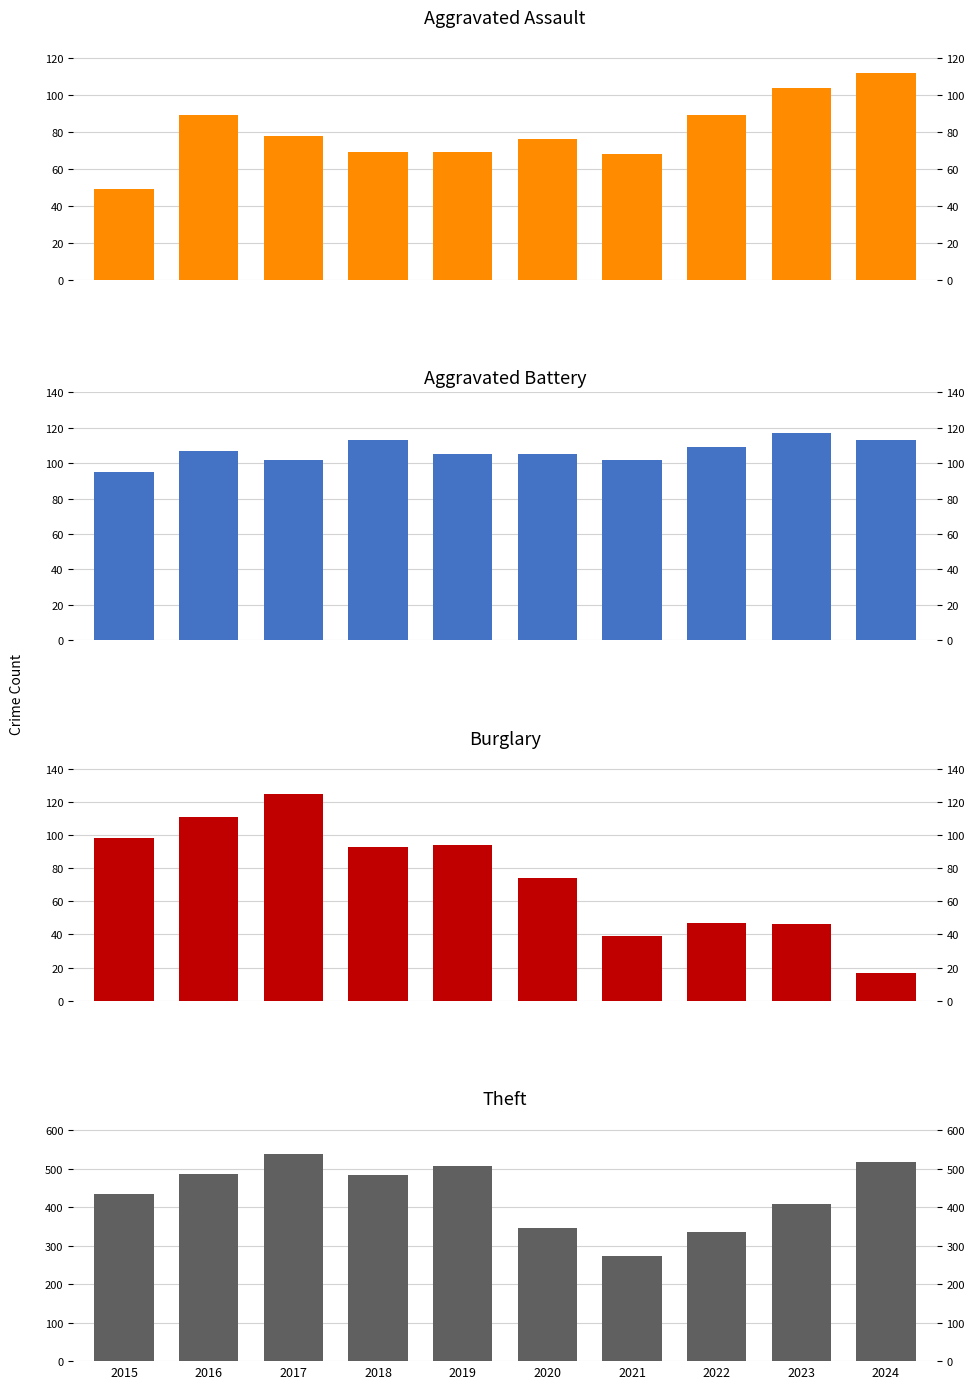

At which category is the sum across all series the highest?

2017